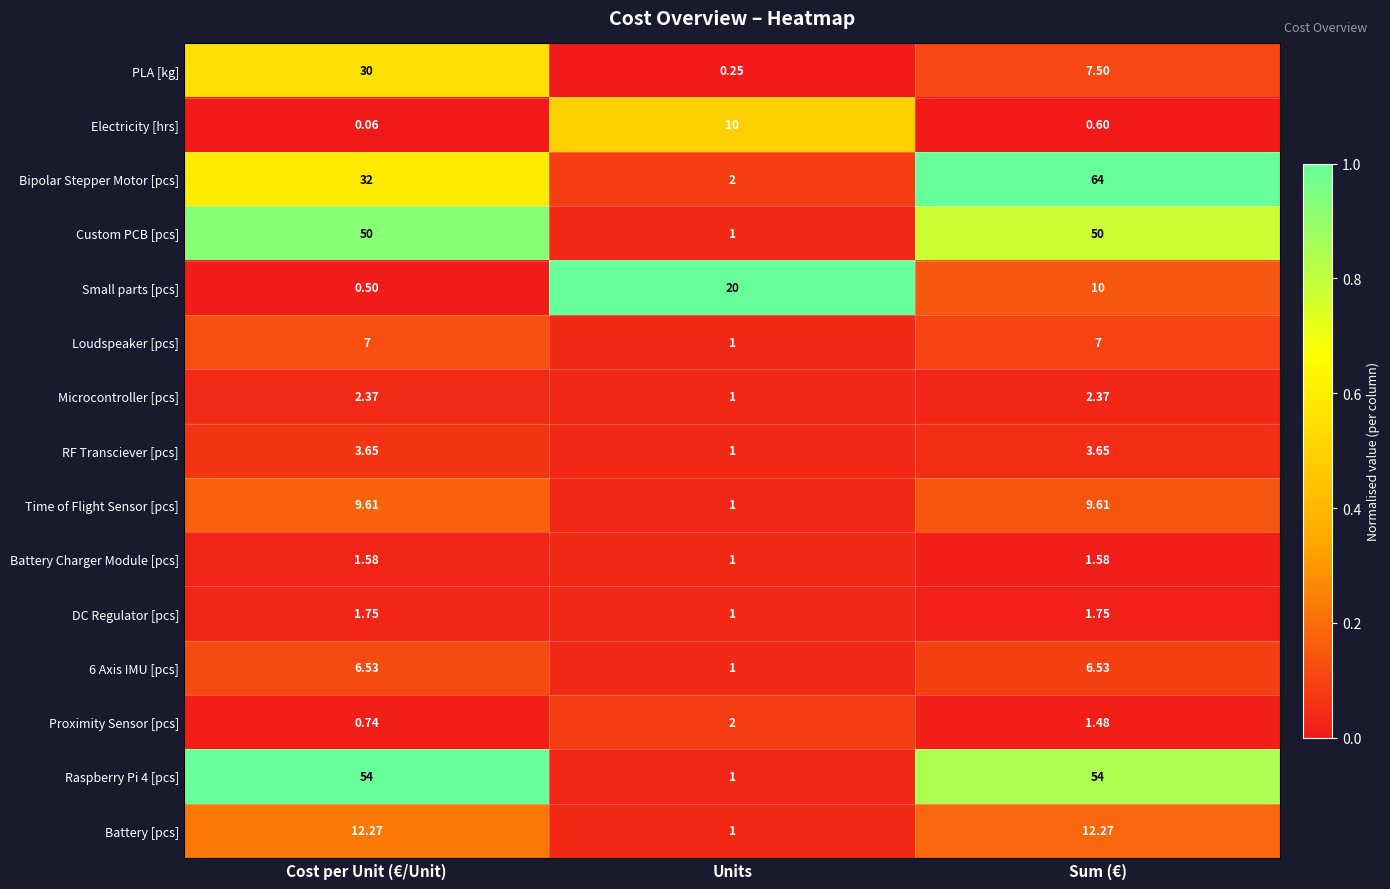

At which category does the chart reach its minimum across all series?

Cost per Unit (€/Unit)